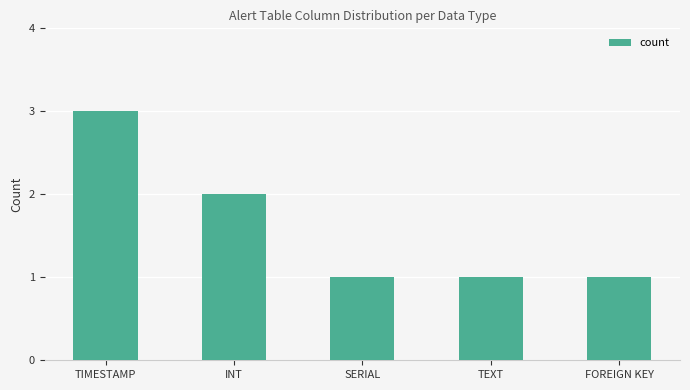

How many values are between 1 and 2?

4